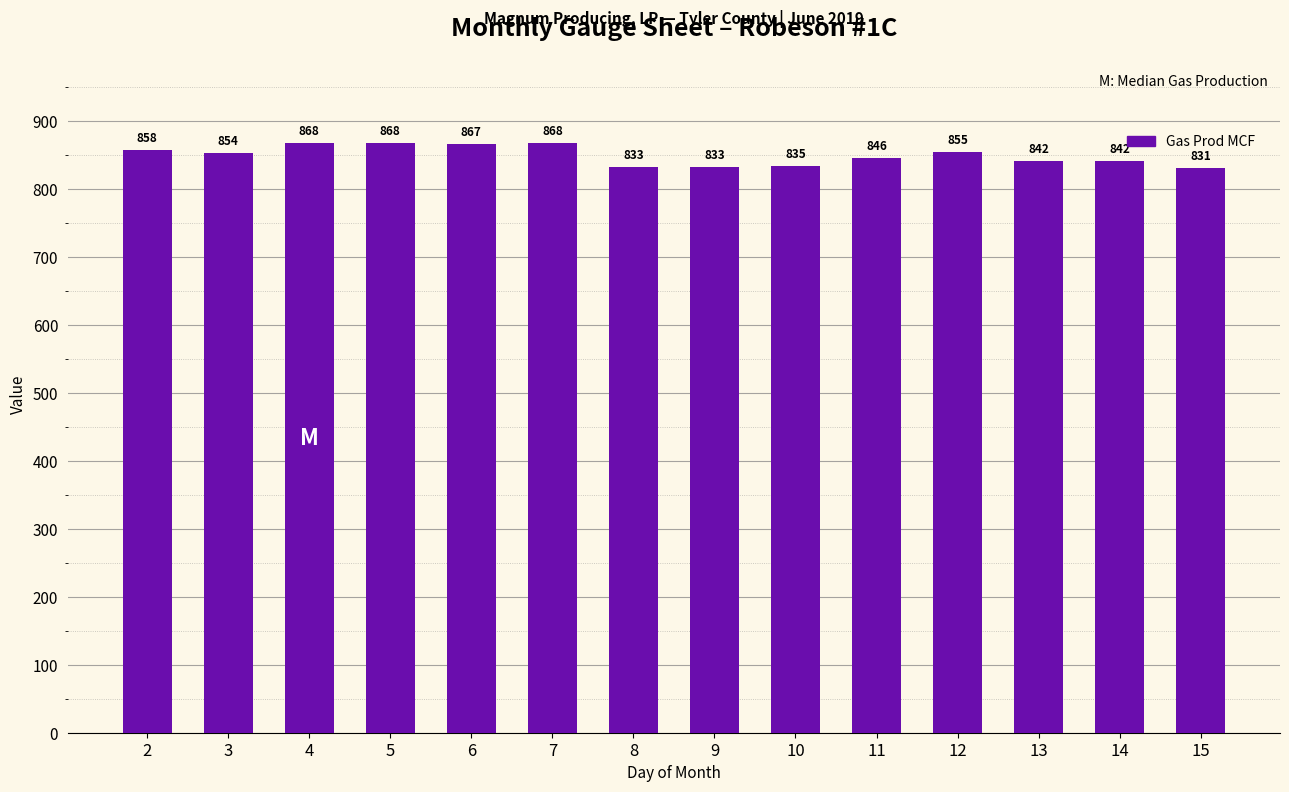

Where is the data nearest to the value 849?

11